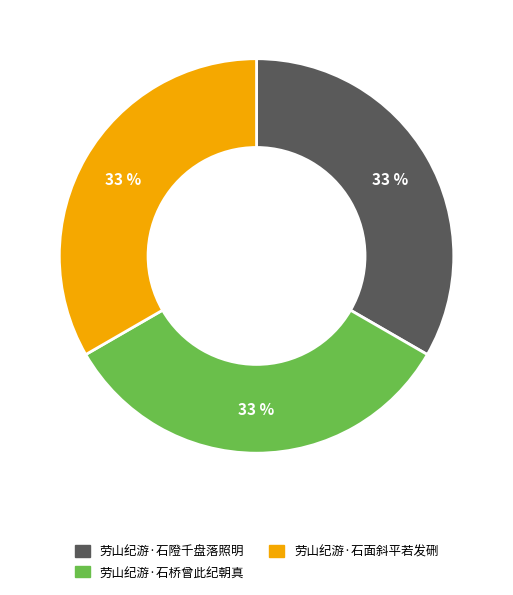

What is the ratio of the value at 劳山纪游·石面斜平若发硎 to the value at 劳山纪游·石隥千盘落照明?

1.0